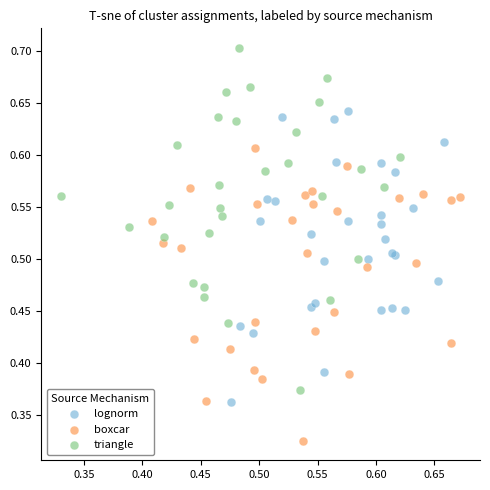

Which series contains the lowest Y value?

boxcar